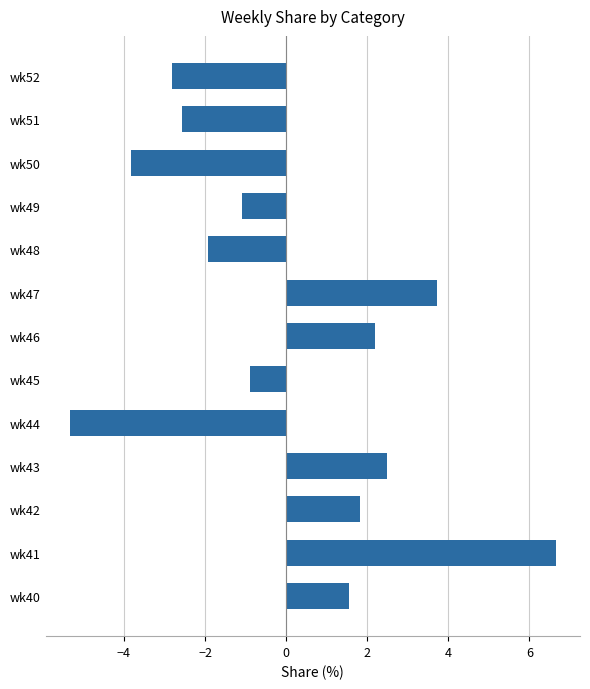

True or false: the data shows -1.2 at wk52.

False